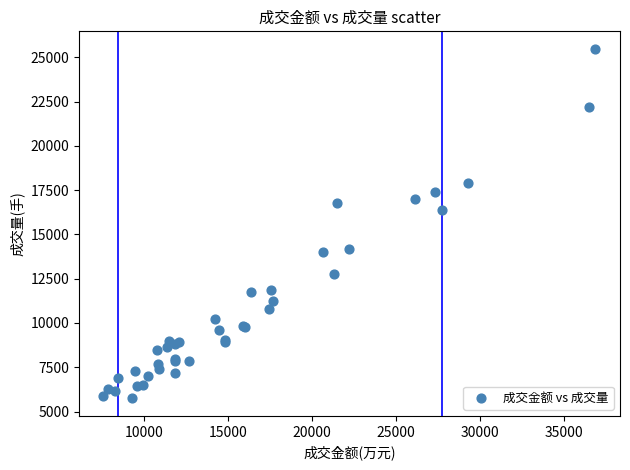

What Y value in the scatter plot is closest to 15609?

16398